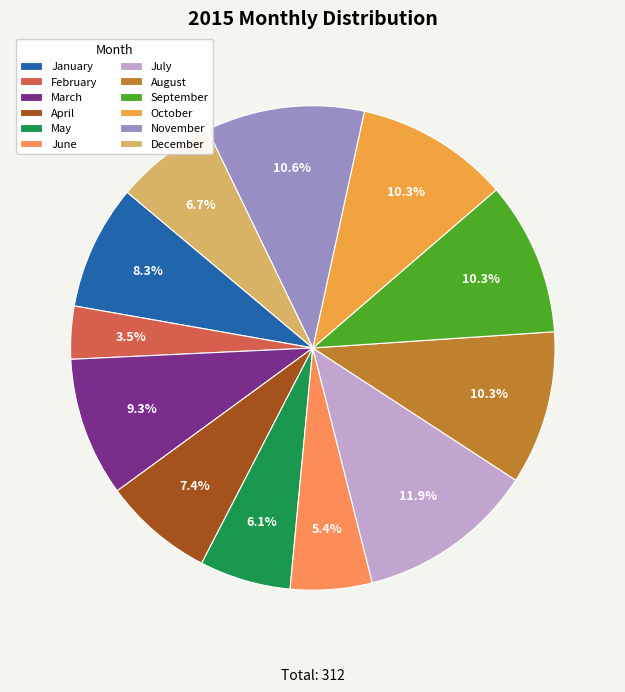

What is the largest slice in the pie chart?

July